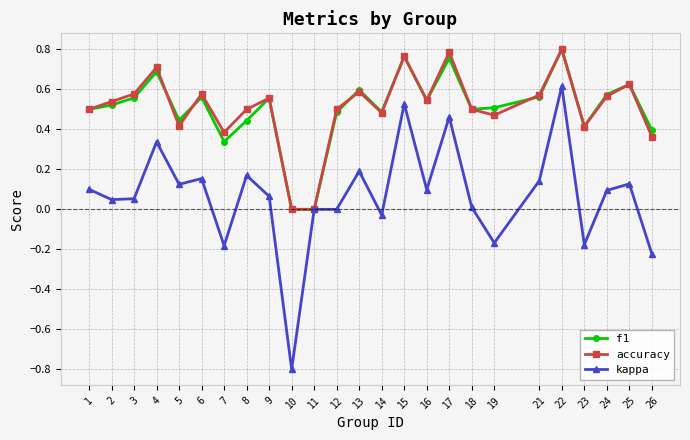

The value of accuracy at 5 is 0.6. True or false?

False